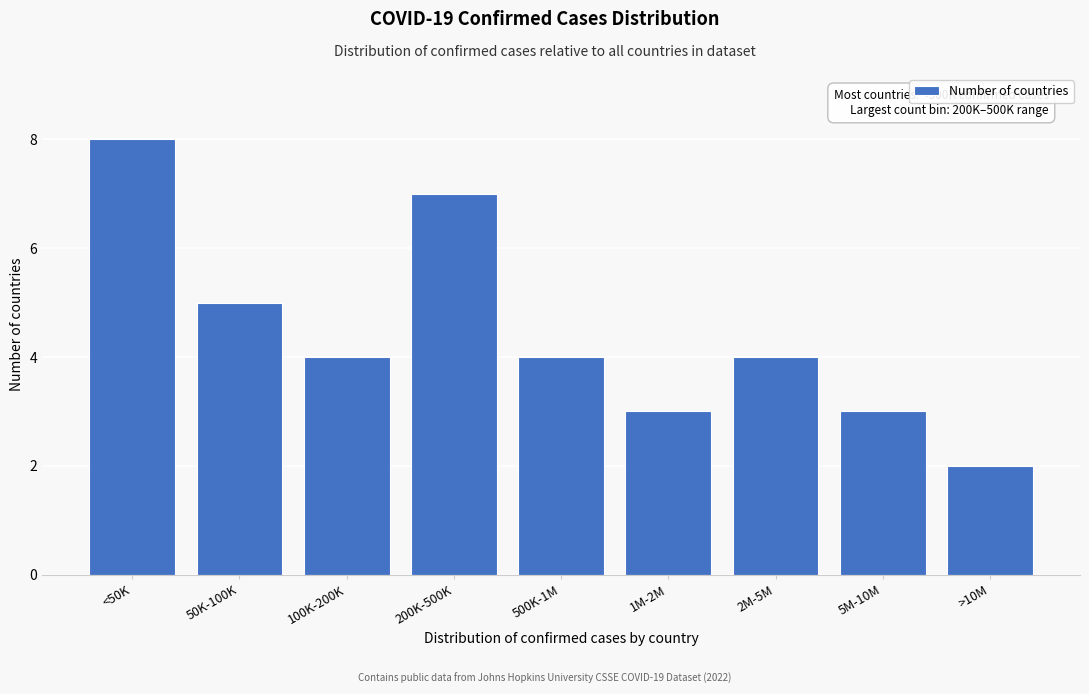

Reading left to right, list all the values displayed in this chart.

8	5	4	7	4	3	4	3	2